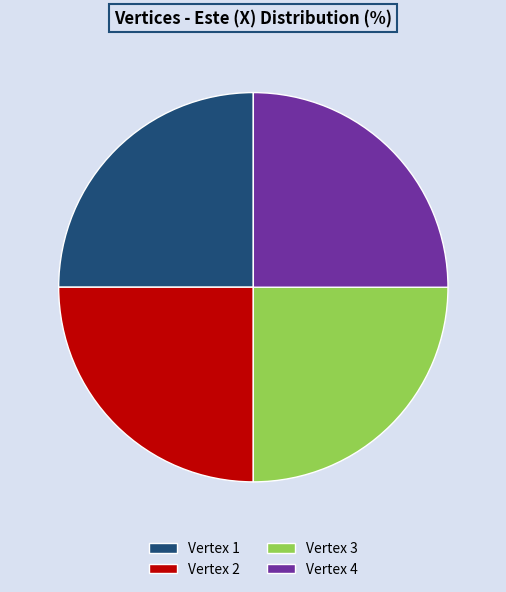

Does Vertex 3 account for over 50% of the chart?

No